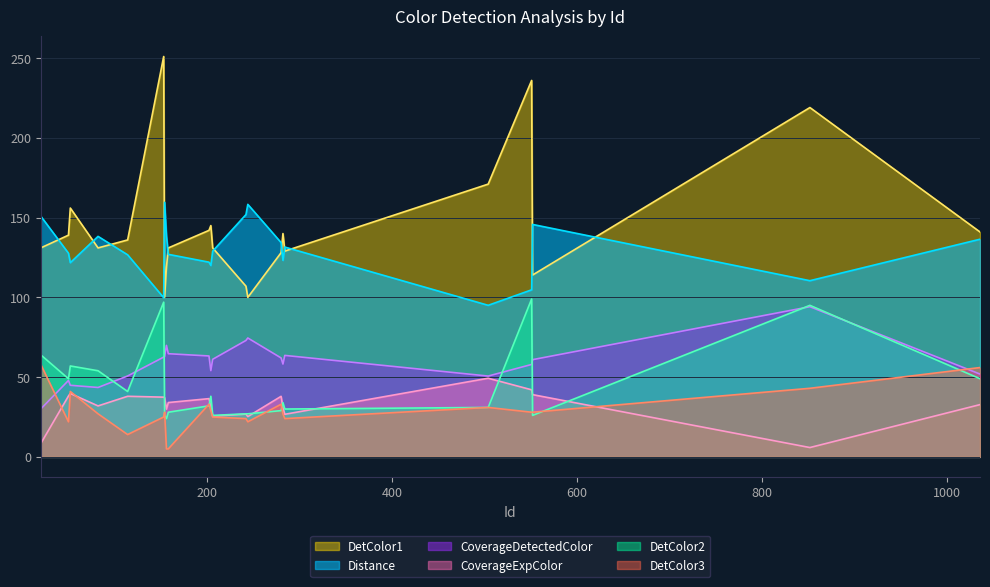

How many lines are shown in the chart?

6